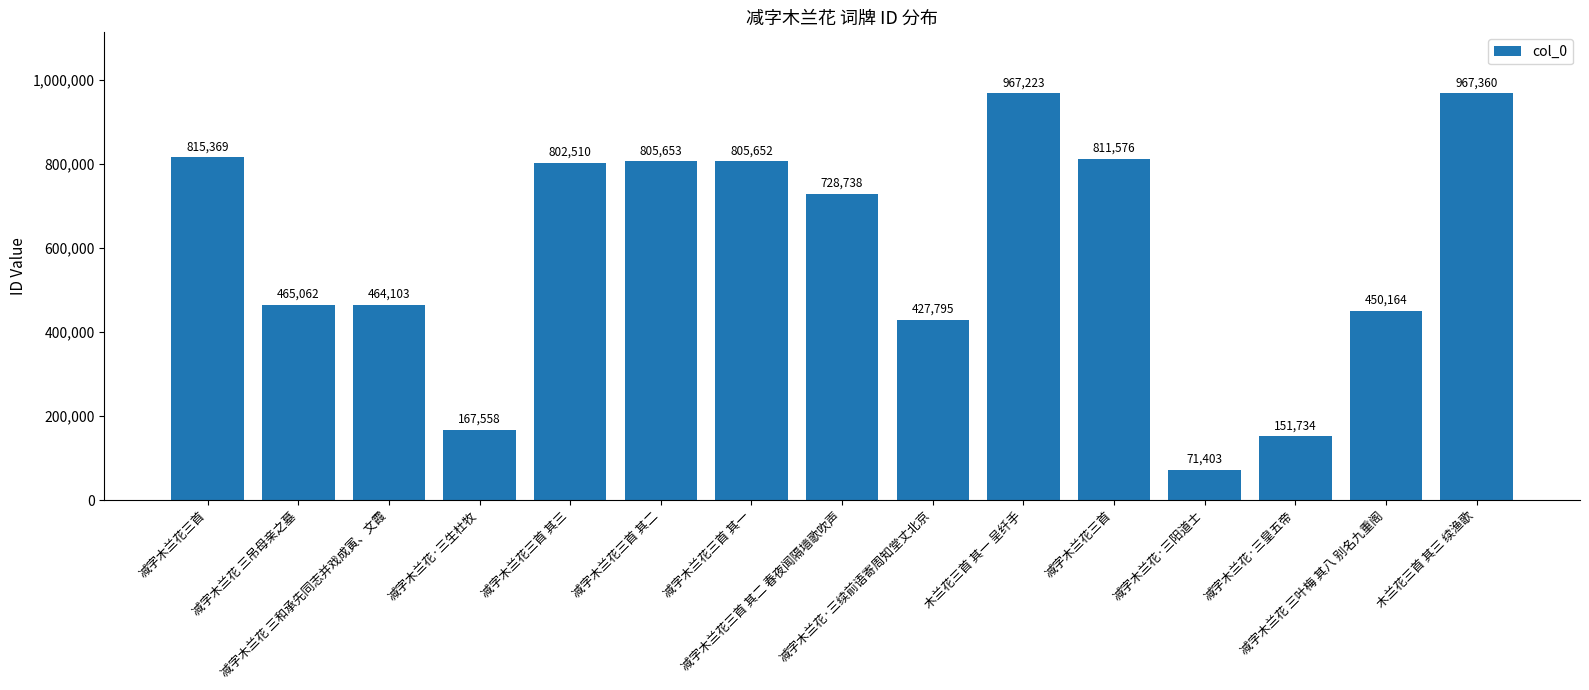

At which category does the chart reach its peak across all series?

木兰花三首 其三 续渔歌